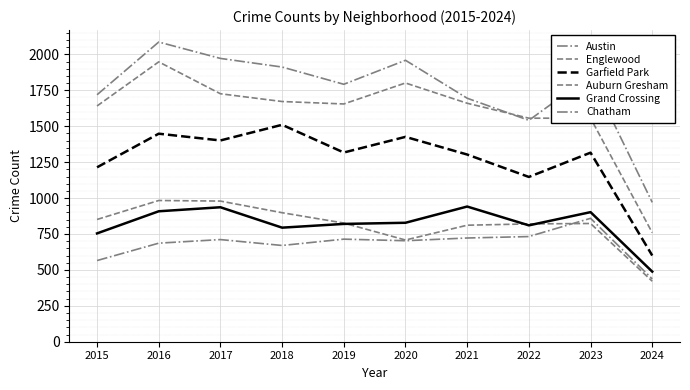

What is the value of the Englewood point at the 4th from the left?

1672